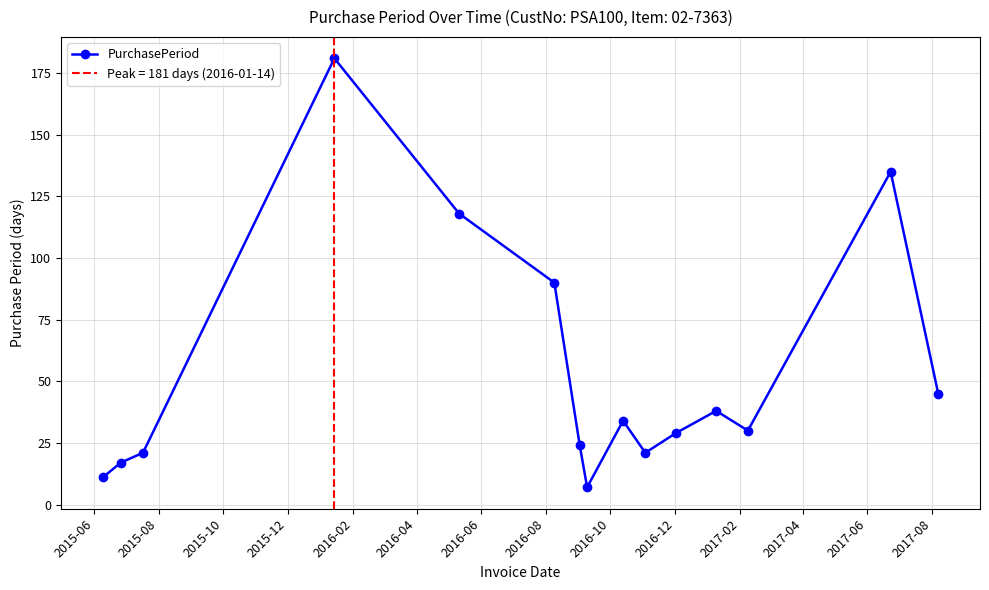

Count the number of data series in this chart.

1